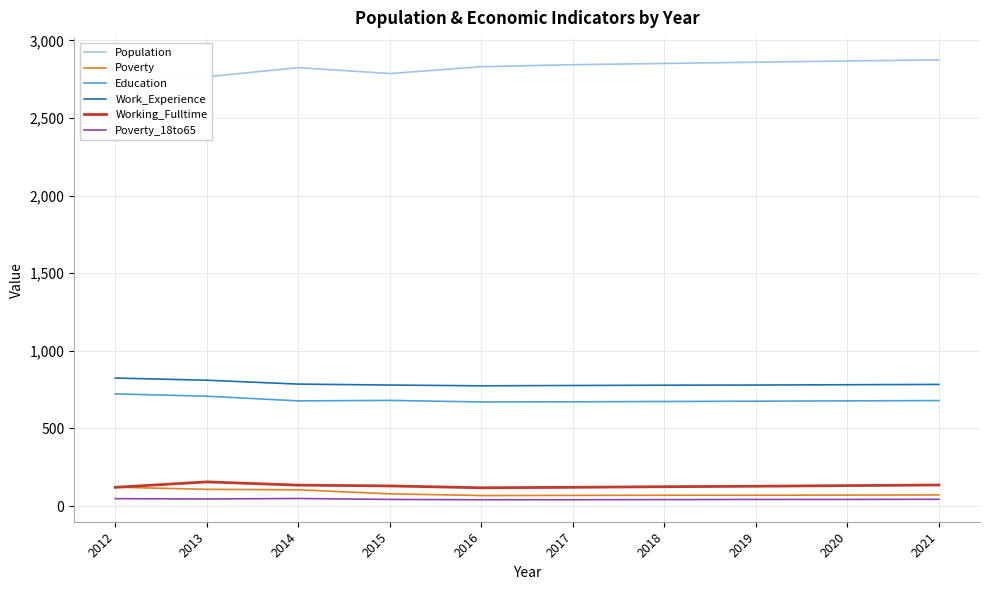

At how many categories does at least one series exceed 269?

10